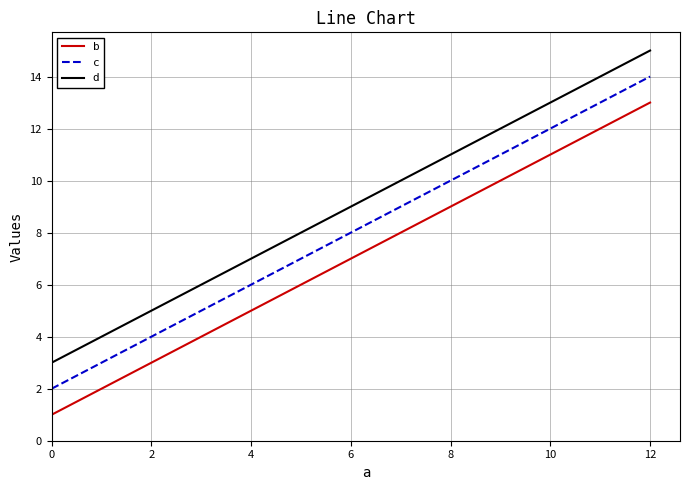

True or false: c has more than 2 interior local peaks.

False